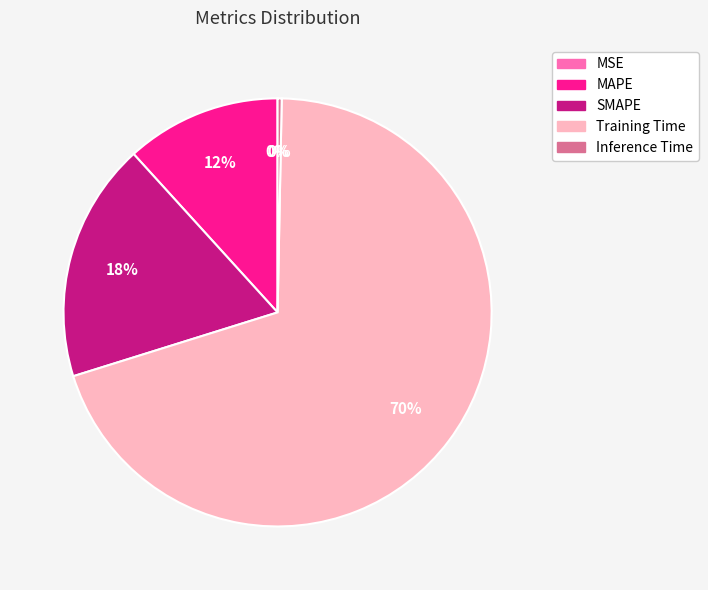

True or false: MAPE accounts for 18% of the total.

False